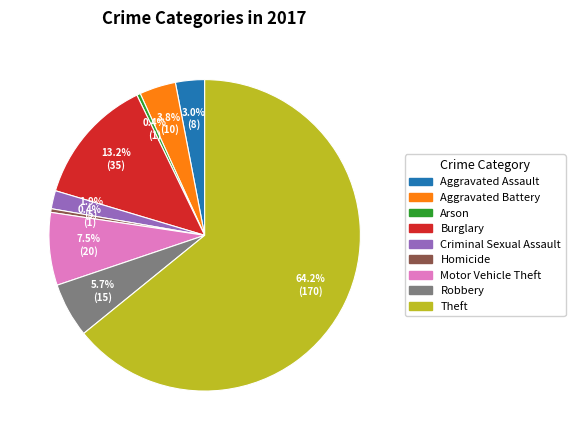

Which category accounts for the majority?

Theft